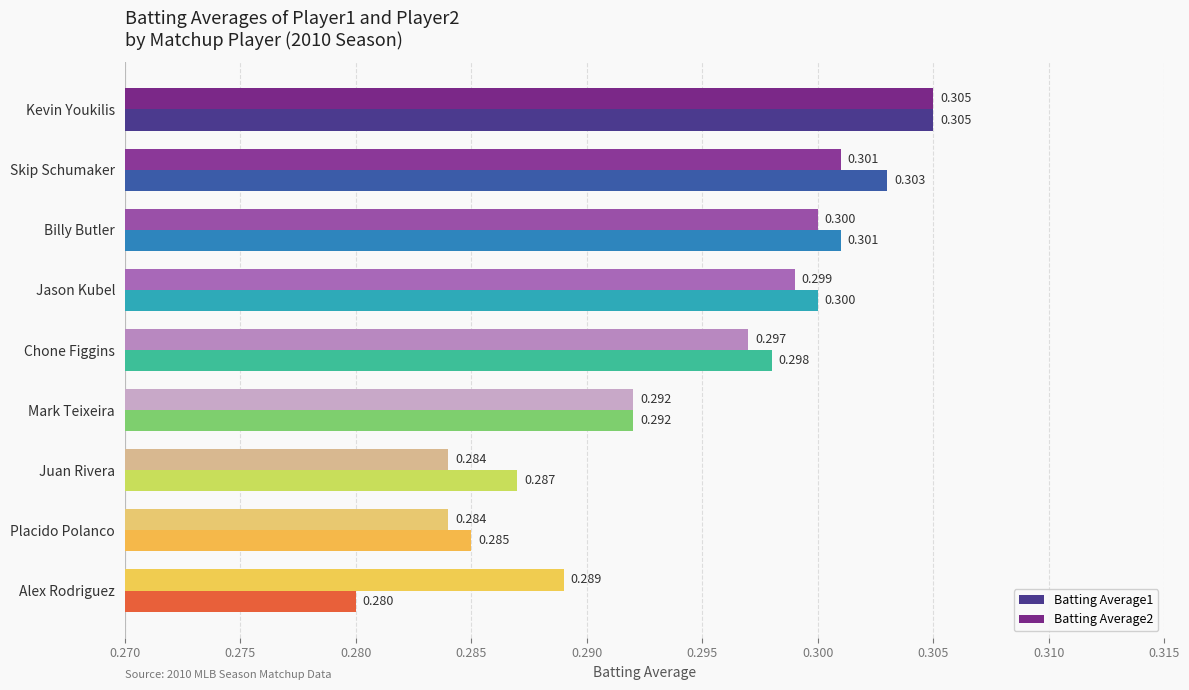

List the labels in order of Batting Average1 value, largest first.

Kevin Youkilis, Skip Schumaker, Billy Butler, Jason Kubel, Chone Figgins, Mark Teixeira, Juan Rivera, Placido Polanco, Alex Rodriguez